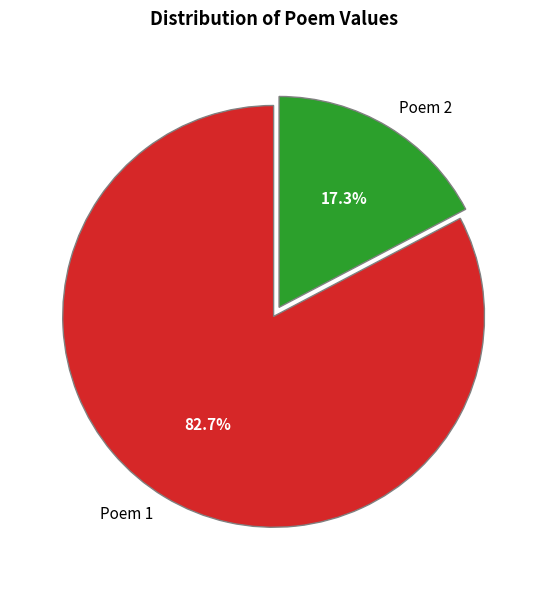

Is there any slice that represents more than half of the pie?

Yes